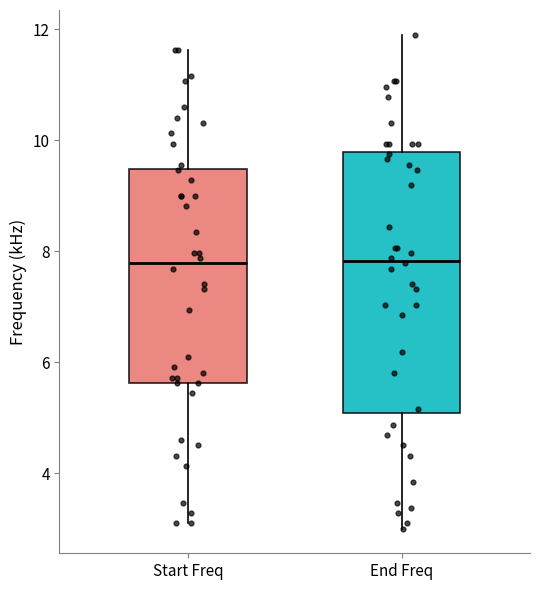

Reading left to right, read every box against the y-axis: the position of its median line, the range the box covers, and the ends of its whiskers. The values are not printed on the chart, so give them approximately, as read against the axis.

Start Freq: median 7.8, box 5.6 to 9.4, whiskers 3.0 to 11.6
End Freq: median 7.8, box 5.0 to 9.8, whiskers 3.0 to 12.0